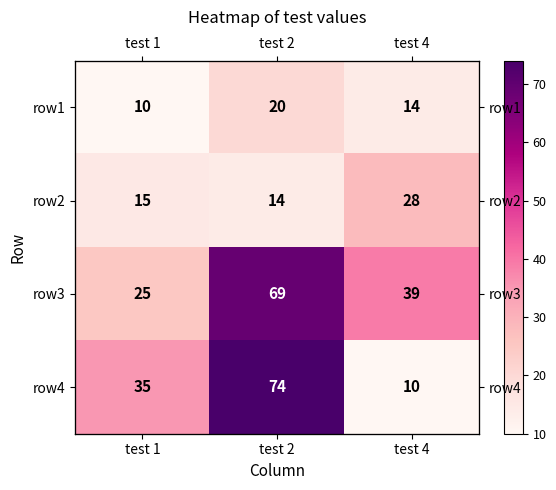

The value of row4 at test 2 is 32. True or false?

False